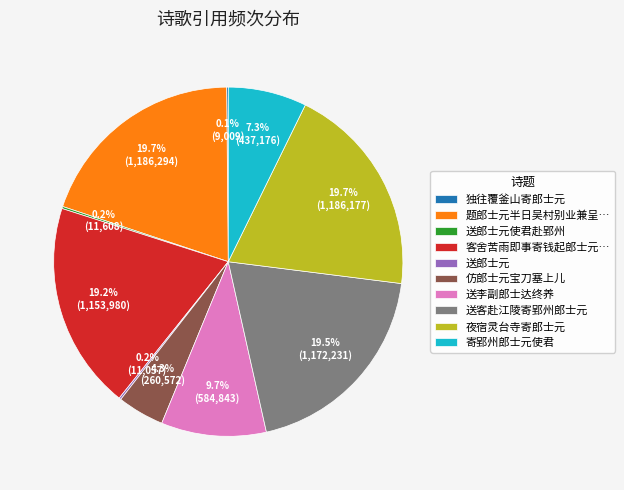

Is there any slice that represents more than half of the pie?

No